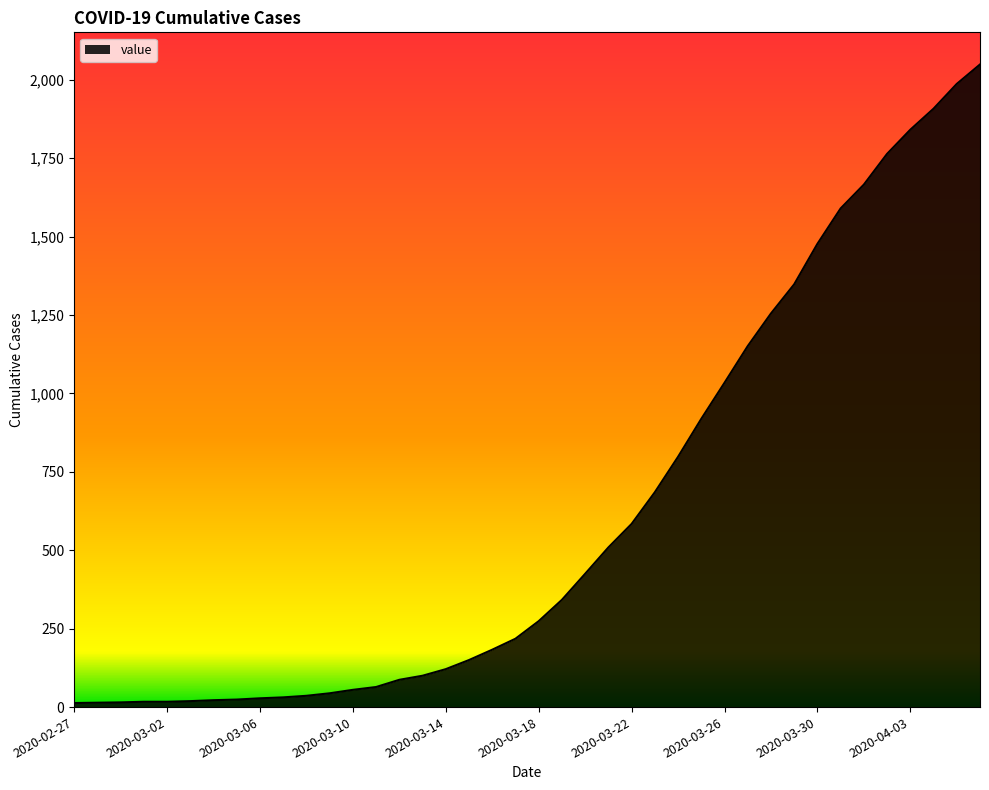

What is the maximum value shown in the chart?

2049